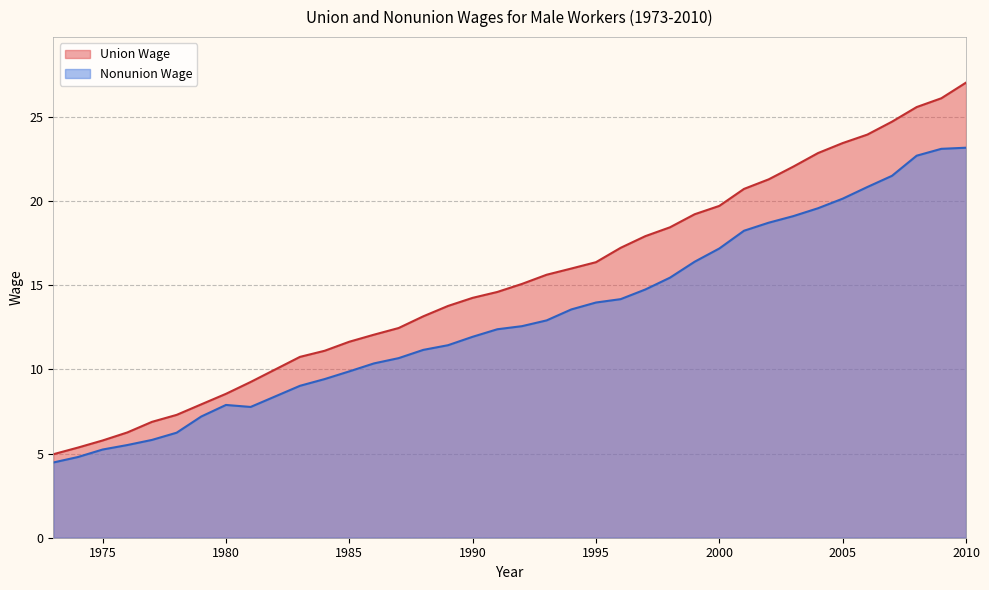

True or false: Union Wage and Nonunion Wage cross at least once.

False